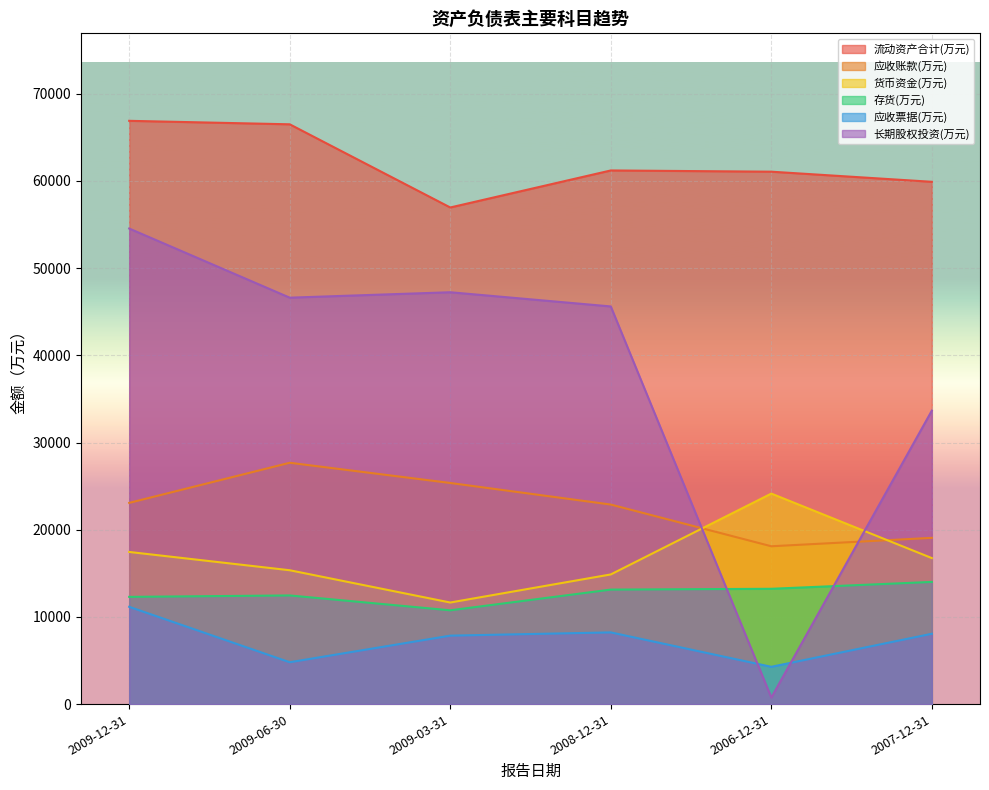

What is the approximate value of 长期股权投资(万元) at 2006-12-31?

749